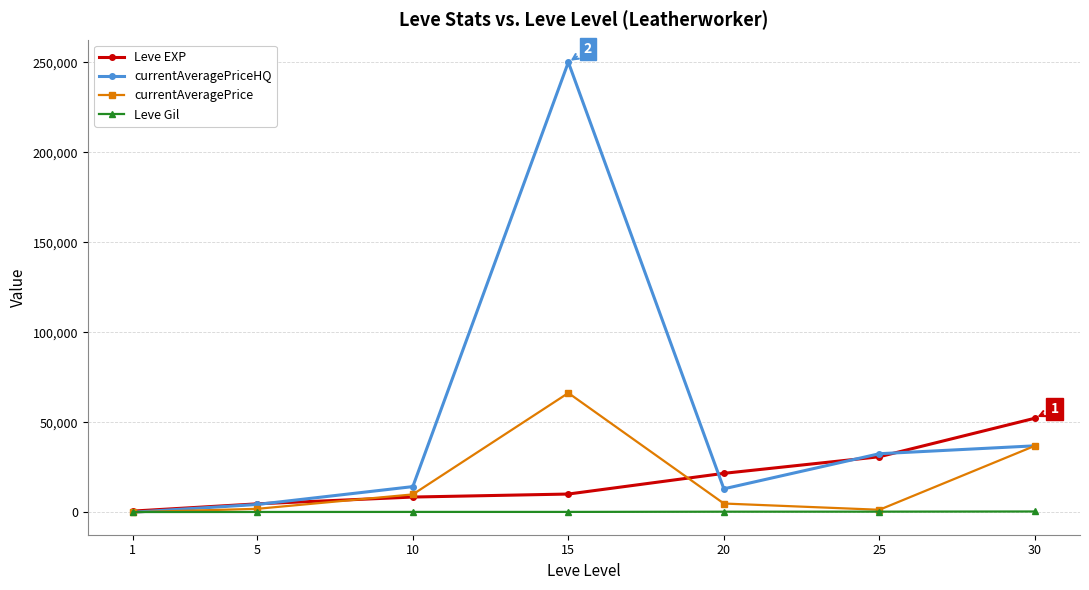

At which category is the sum across all series the highest?

15